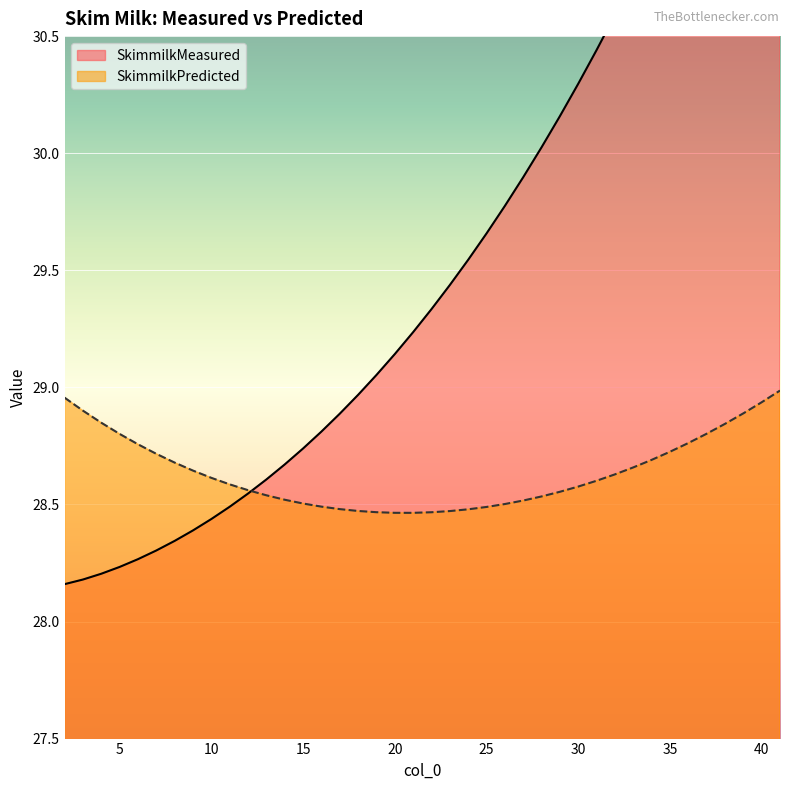

Rank the series at 8 from lowest to highest value.

SkimmilkMeasured, SkimmilkPredicted